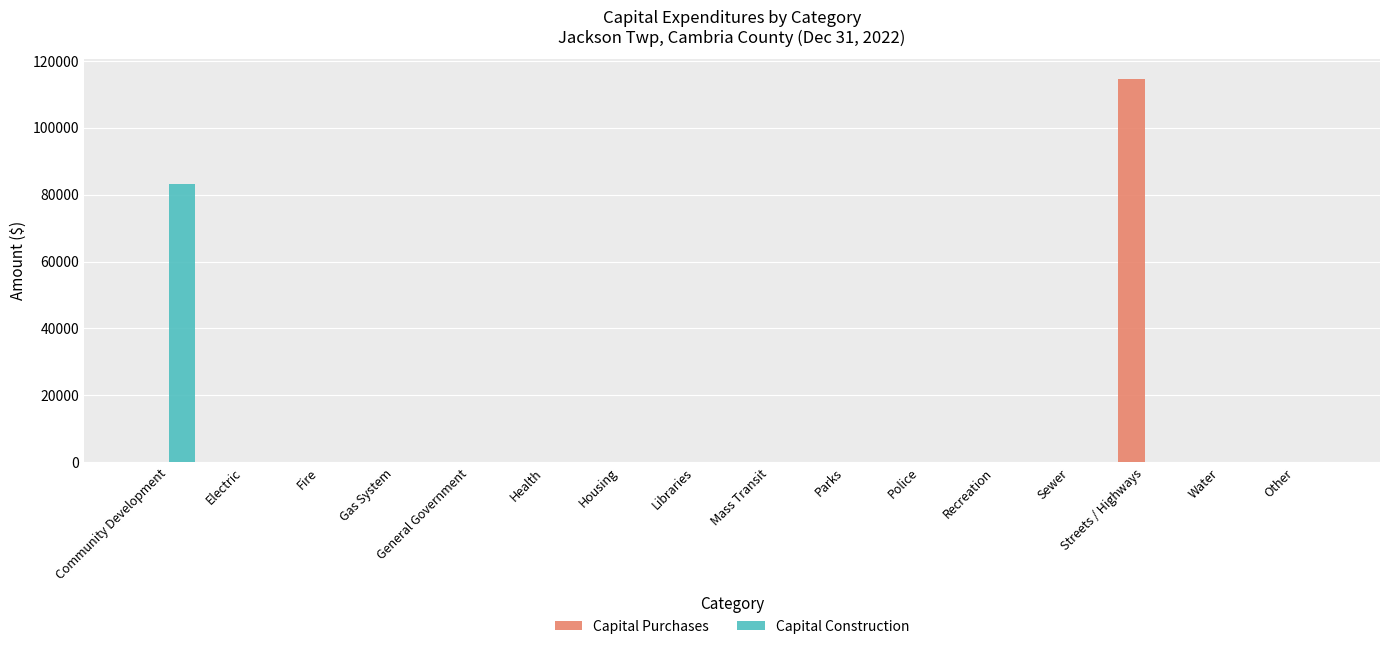

The Capital Construction series shows 38613 at Recreation. True or false?

False